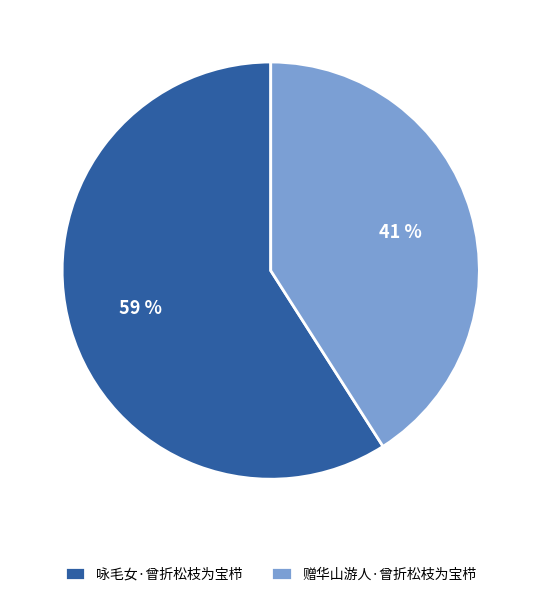

Combined, do 赠华山游人·曾折松枝为宝栉 and 咏毛女·曾折松枝为宝栉 account for over 50%?

Yes